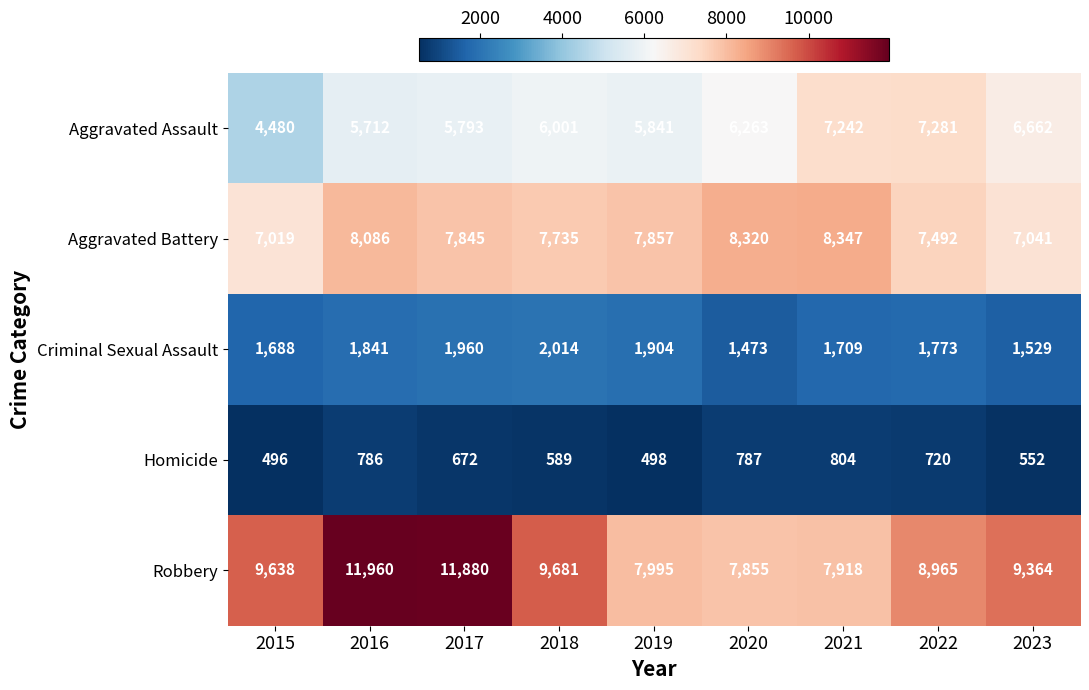

Where is Homicide nearest to the value 650?

2017